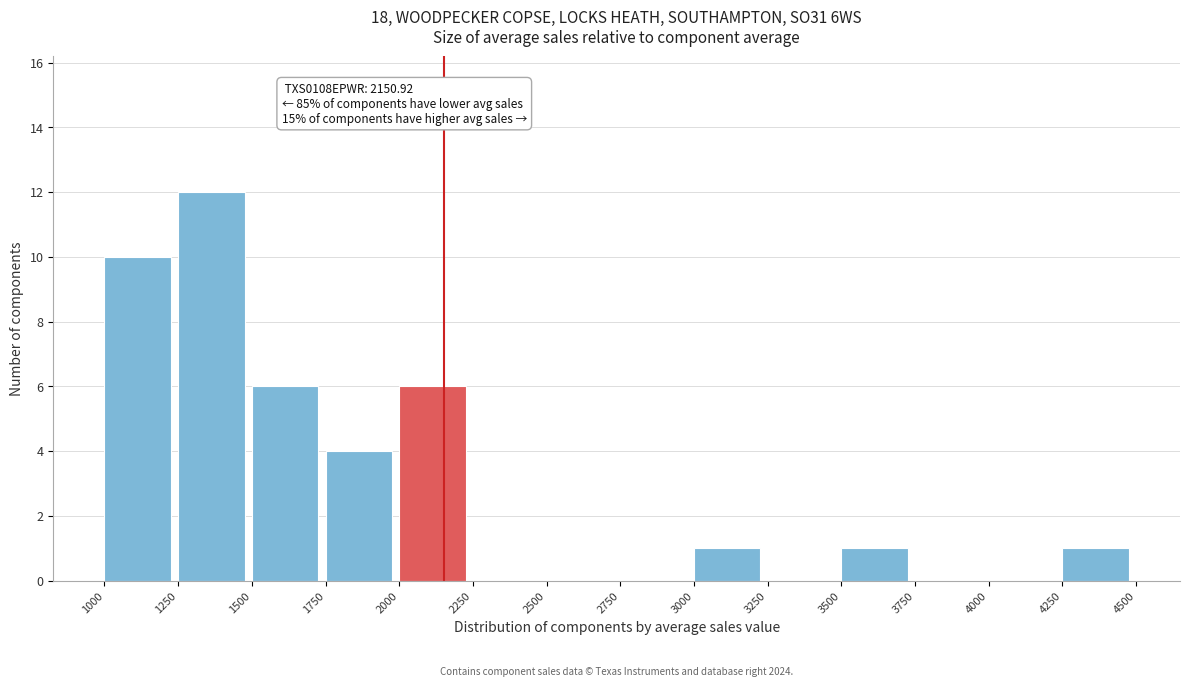

Over which range of the x-axis is the bar tallest?

1250 to 1500